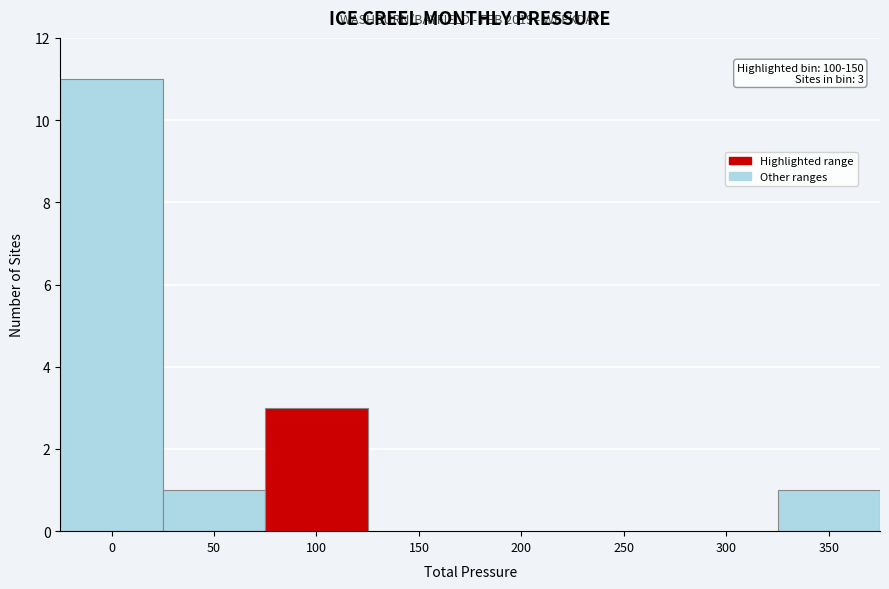

Reading right to left, list all the values displayed in this chart.

350=1	300=0	250=0	200=0	150=0	100=3	50=1	0=11